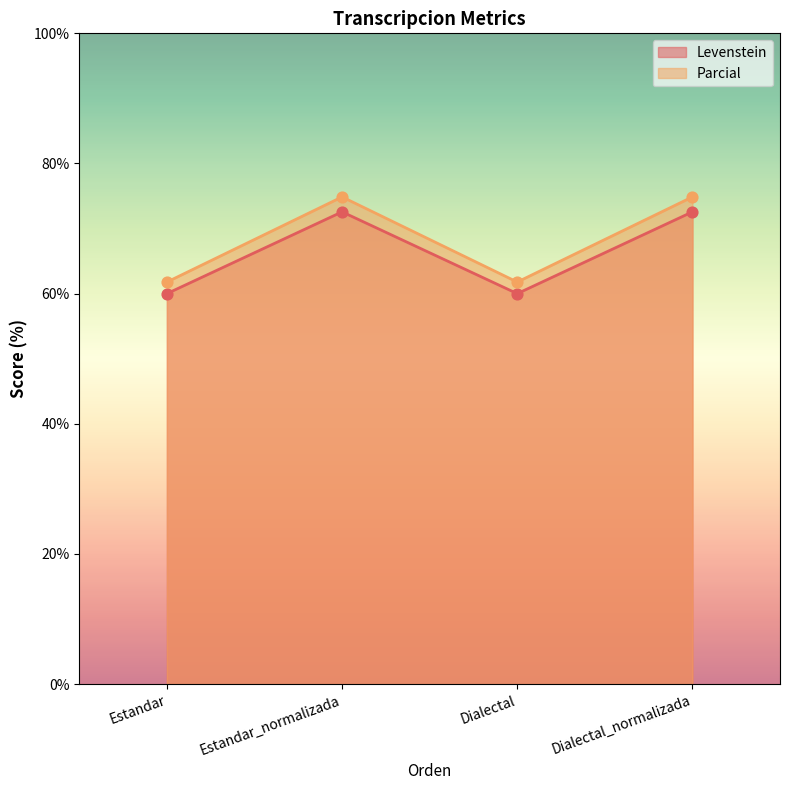

At which category is the sum across all series the highest?

Estandar_normalizada